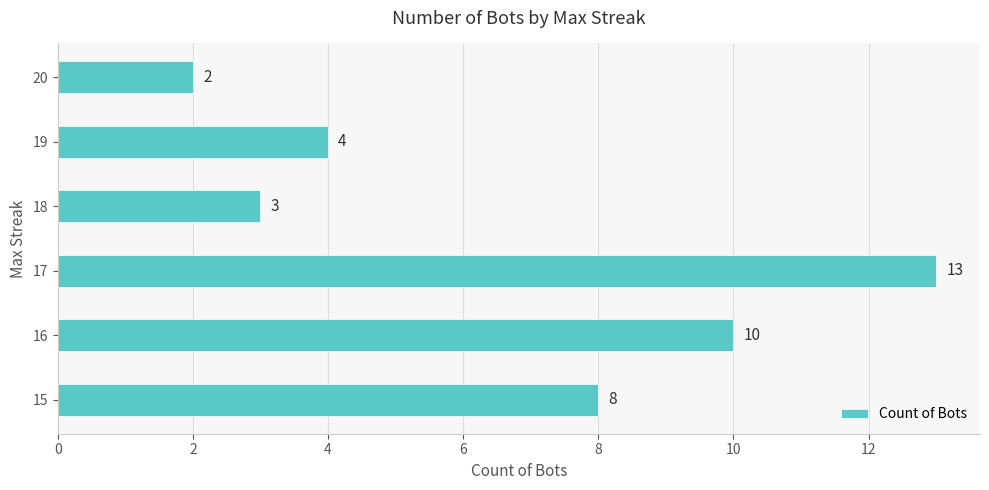

The value at 15 is 14. True or false?

False